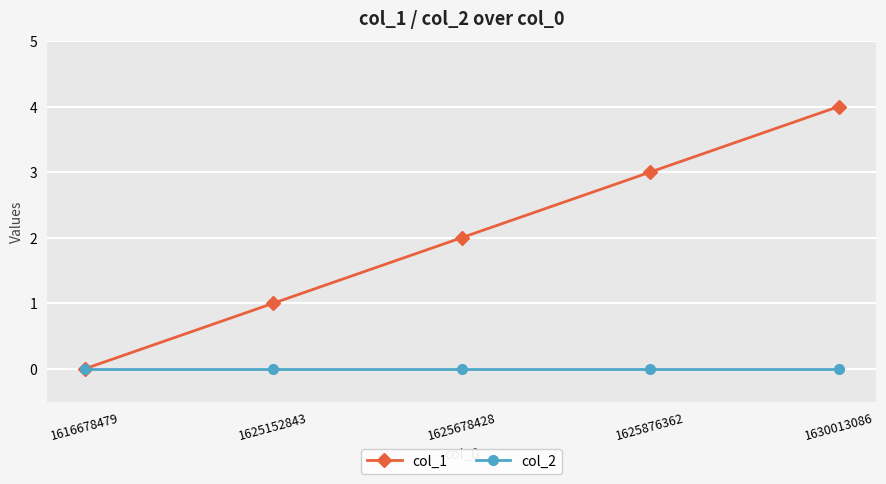

At which category is the sum across all series the highest?

1630013086